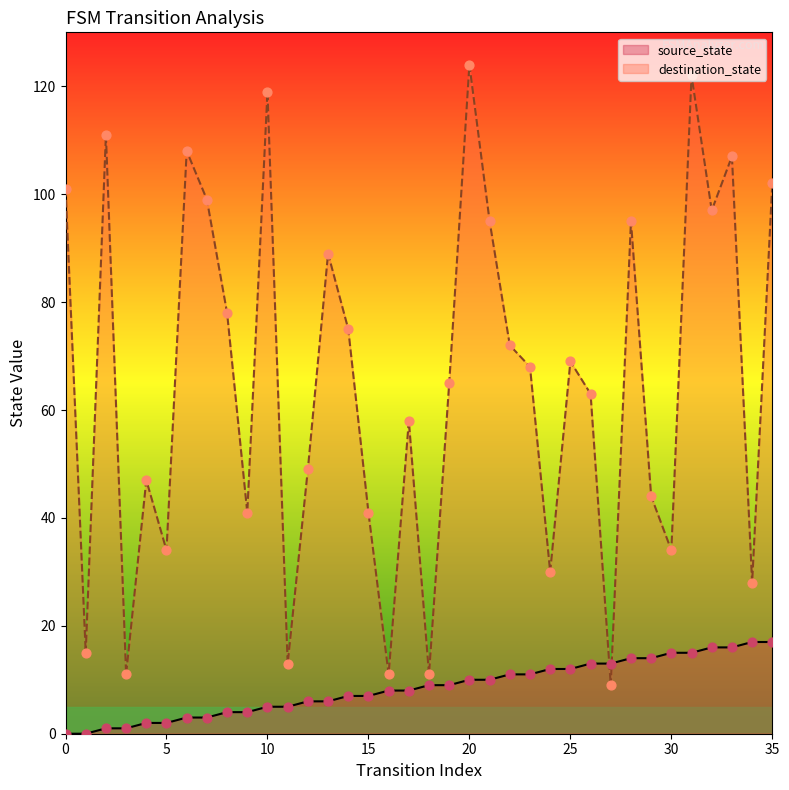

At how many categories does at least one series exceed 41?

24